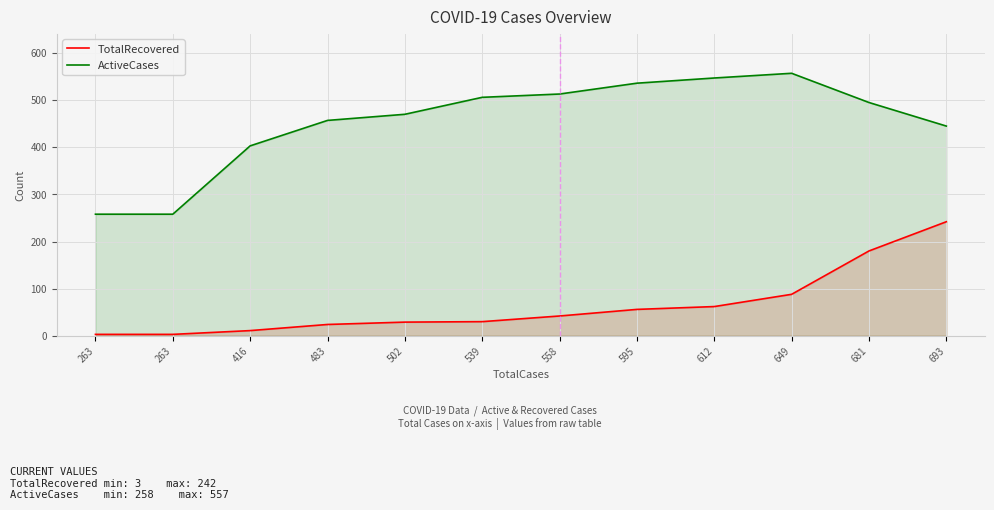

Reading left to right, what are all the values shown in this chart?

TotalRecovered: 3	3	11	24	29	30	42	56	62	88	180	242
ActiveCases: 258	258	403	457	470	506	513	536	547	557	495	445